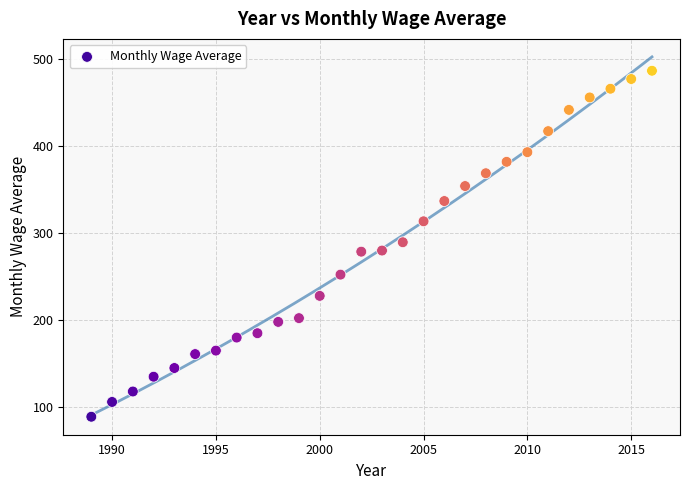

What is the range of Y values (max minus min)?

397.7